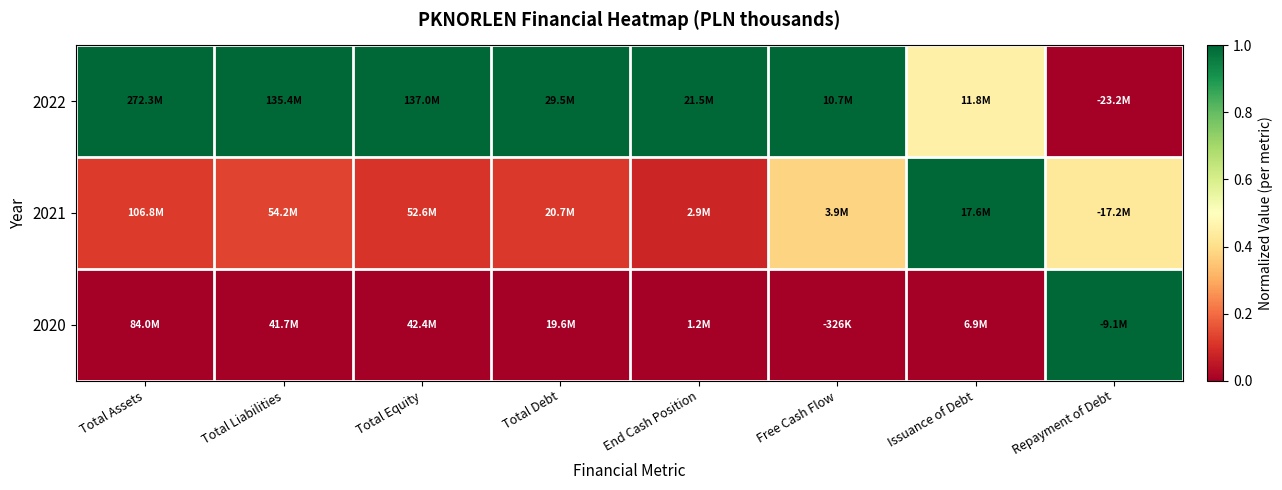

List the series in order of their overall mean, highest first.

2022, 2021, 2020